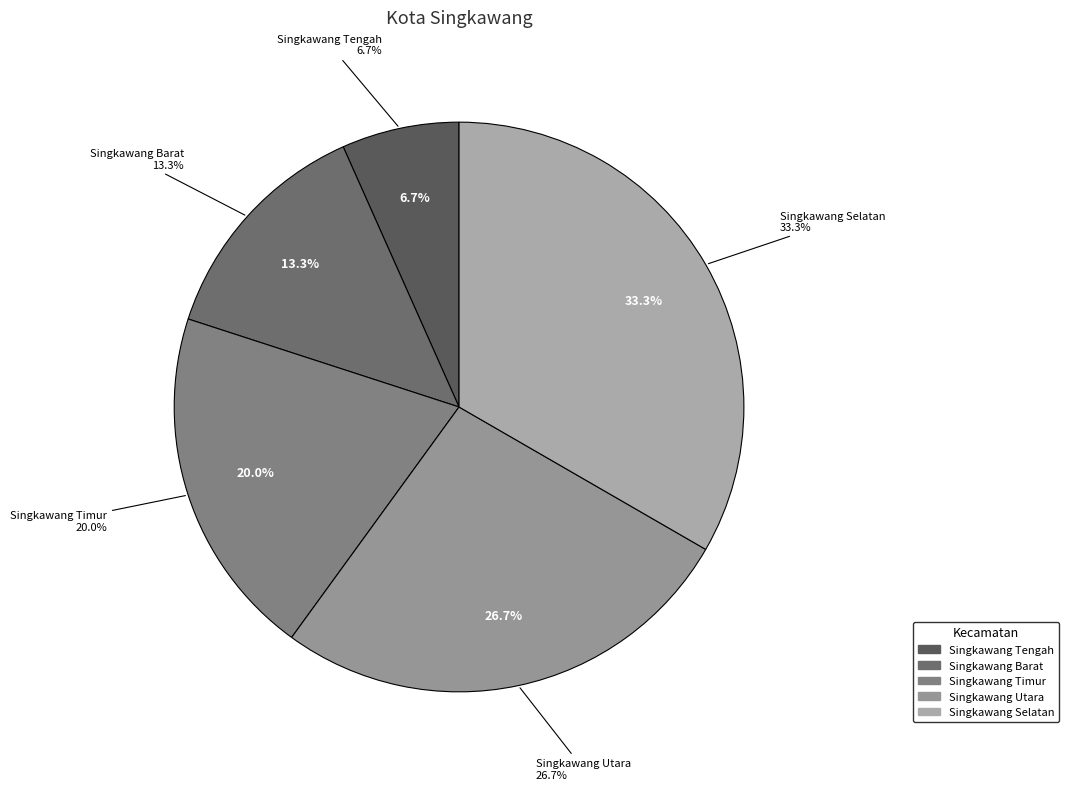

To the nearest percent, what percentage of the pie is Singkawang Utara?

27%